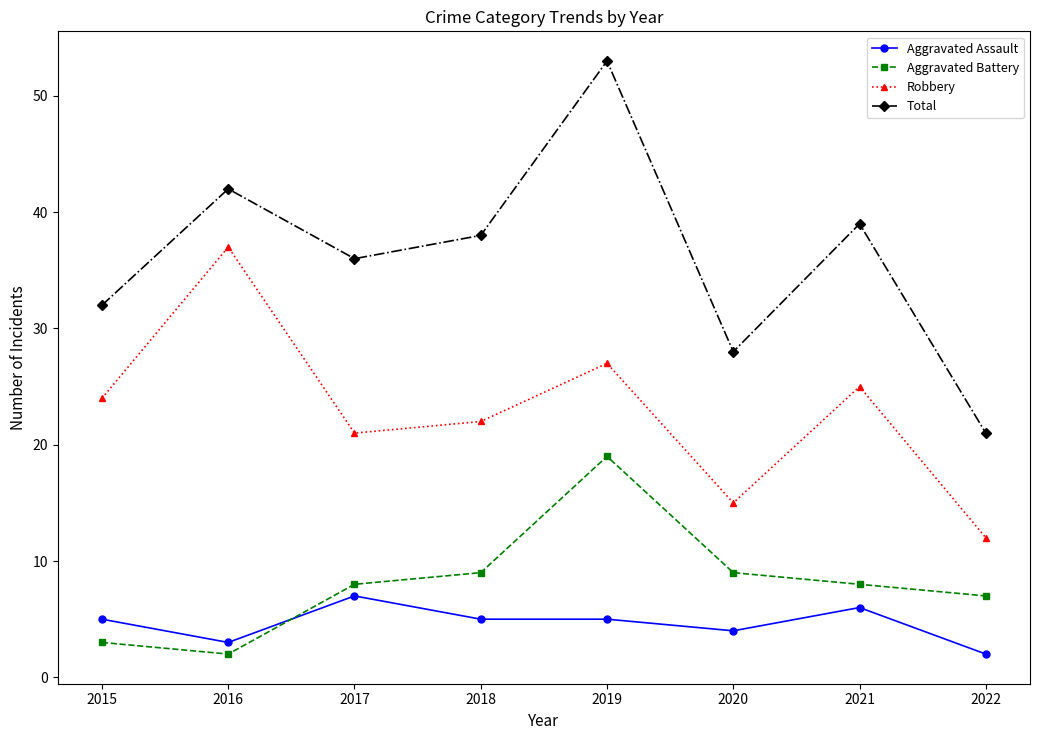

The value of Aggravated Assault at 2017 is 7. True or false?

True